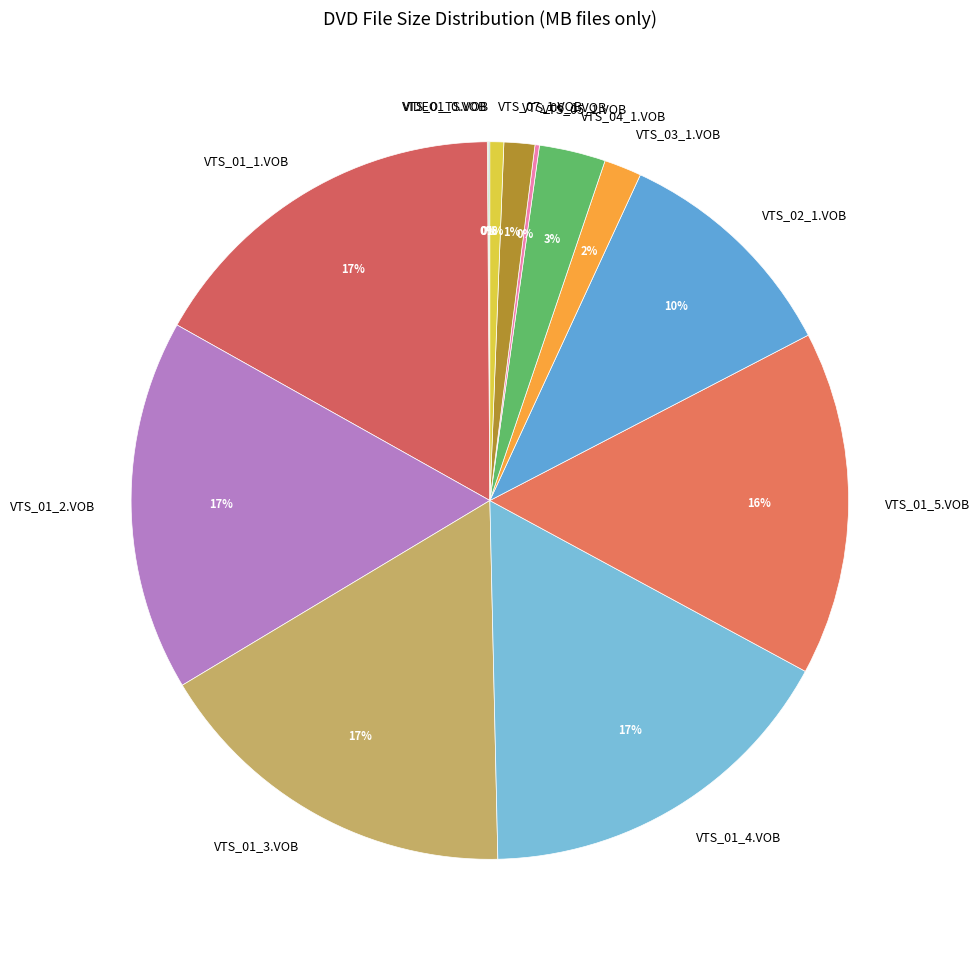

Combined, do VTS_03_1.VOB and VTS_02_1.VOB account for over 50%?

No